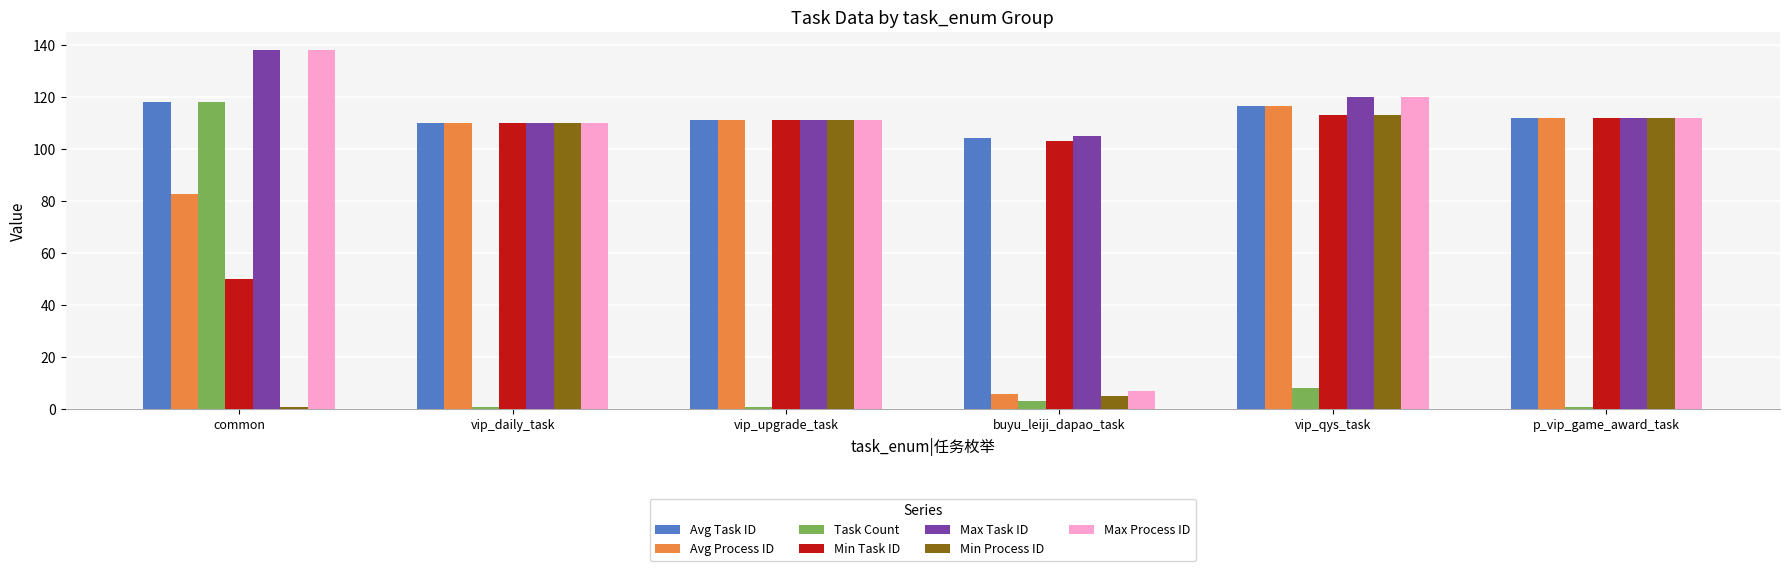

What is the difference between the maximum and second lowest values in the Min Process ID series?

108.0